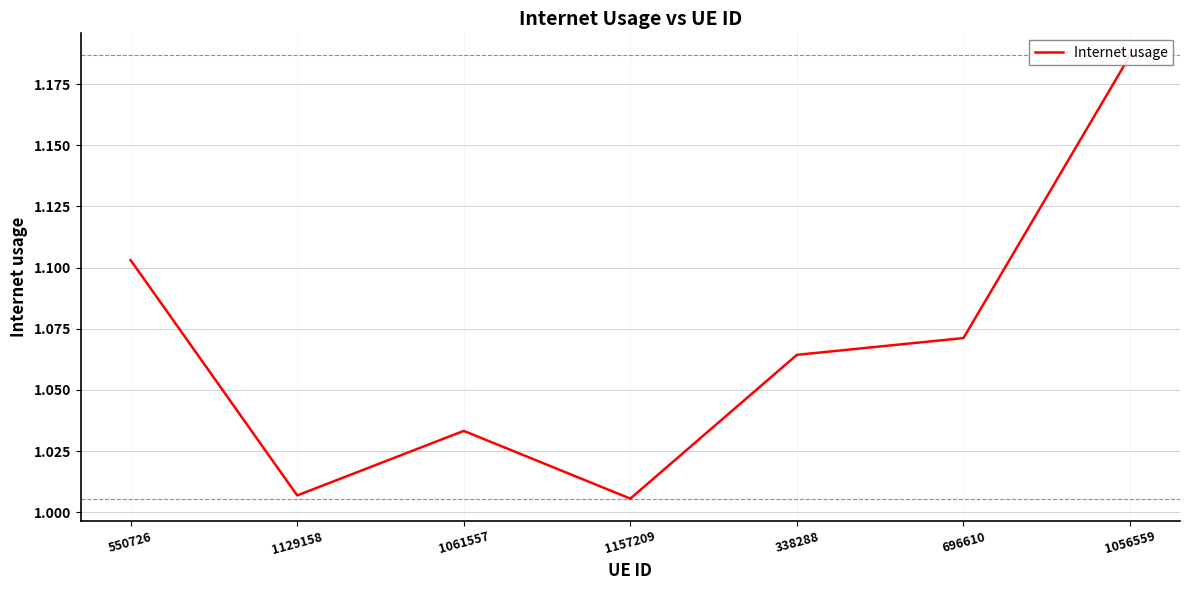

Which label corresponds to the smallest value in the chart?

1157209